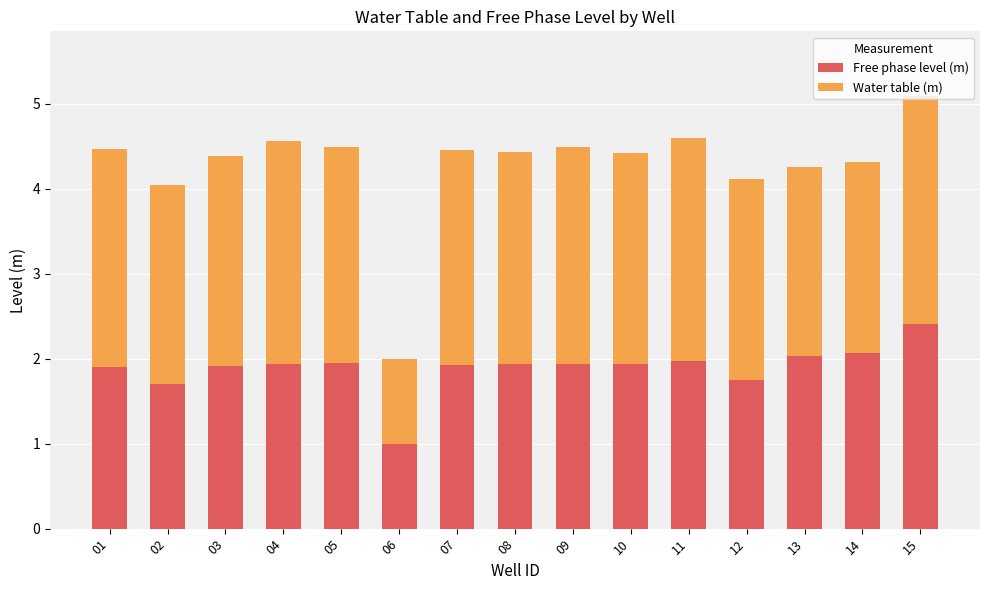

What is the total value across all series at 12?

4.1